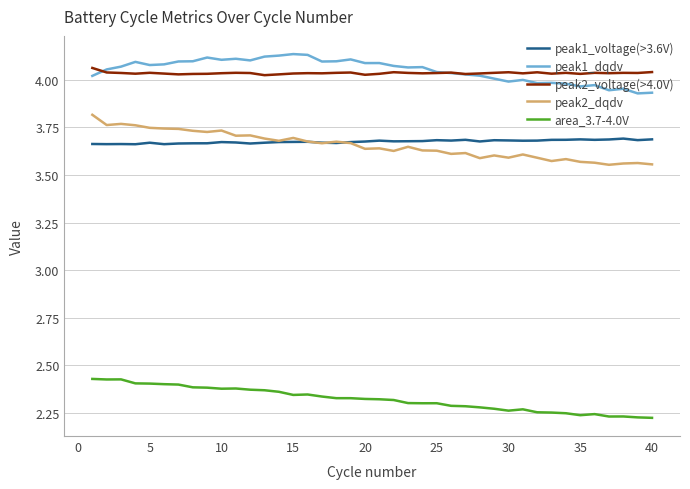

True or false: area_3.7-4.0V and peak1_voltage(>3.6V) intersect in this chart.

False